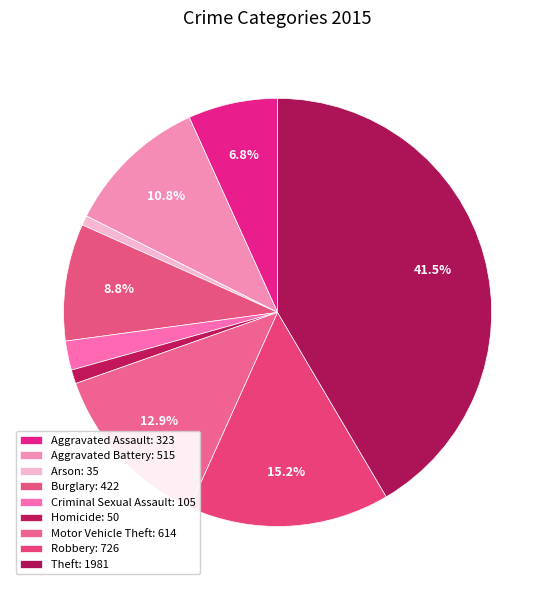

To the nearest percent, what is the difference between the largest and smallest slice percentages?

41%